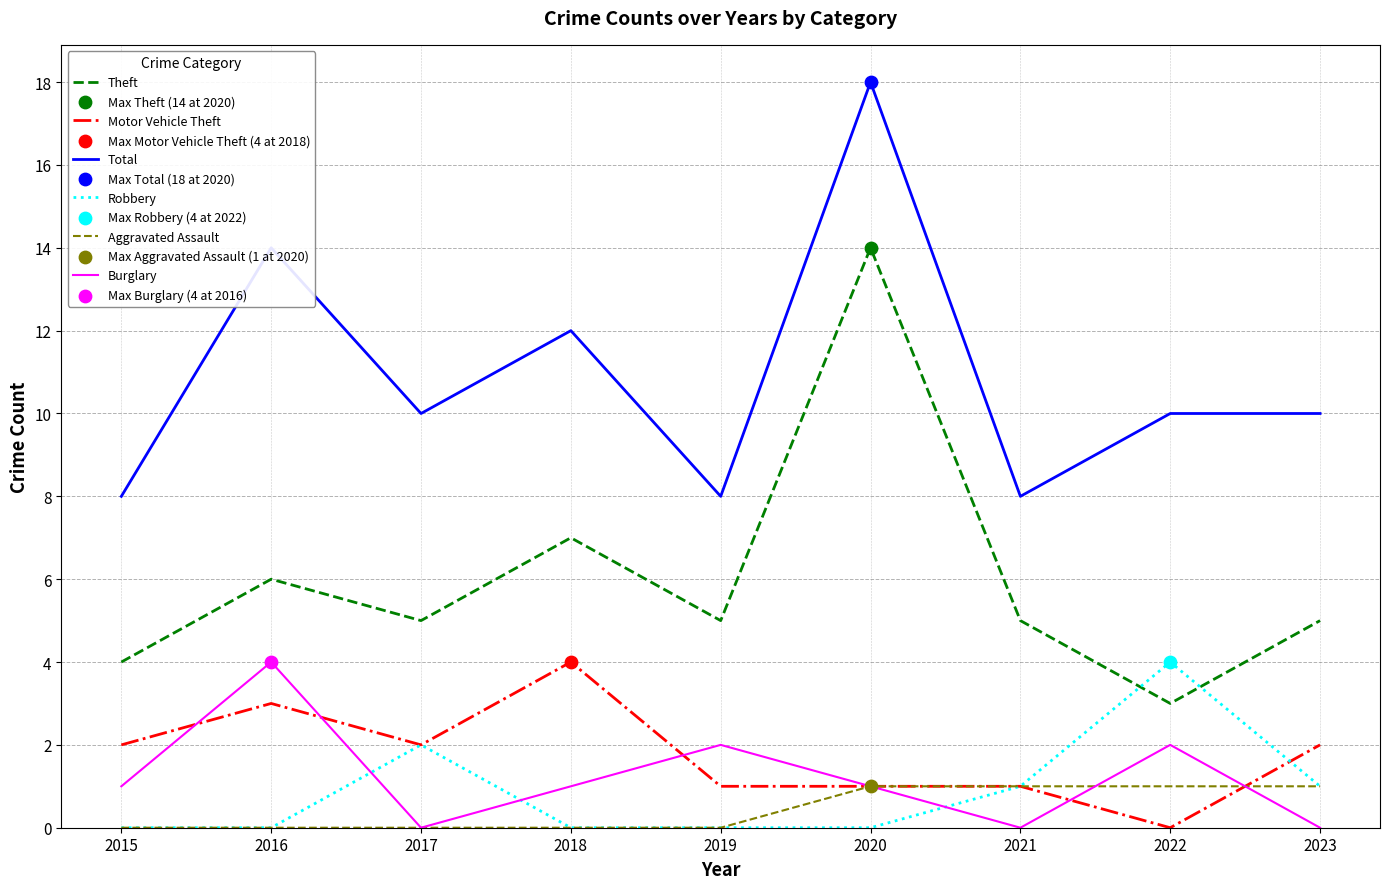

What is the spread (max minus min) of values at 2021?

8